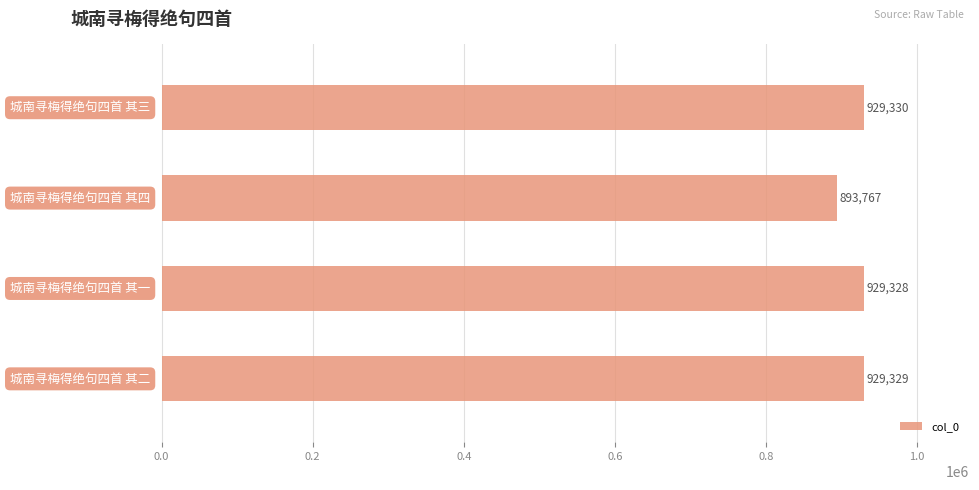

What is the maximum value shown in the chart?

929330